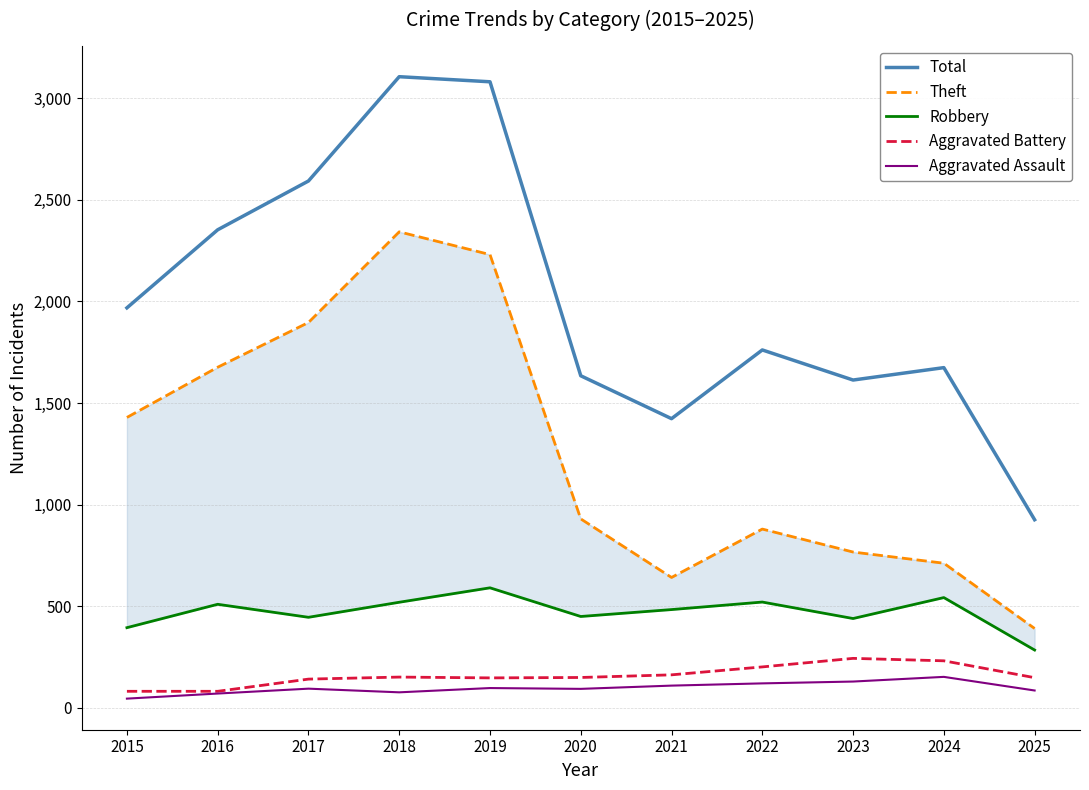

At 2024, list the series in order from smallest to largest.

Aggravated Assault, Aggravated Battery, Robbery, Theft, Total